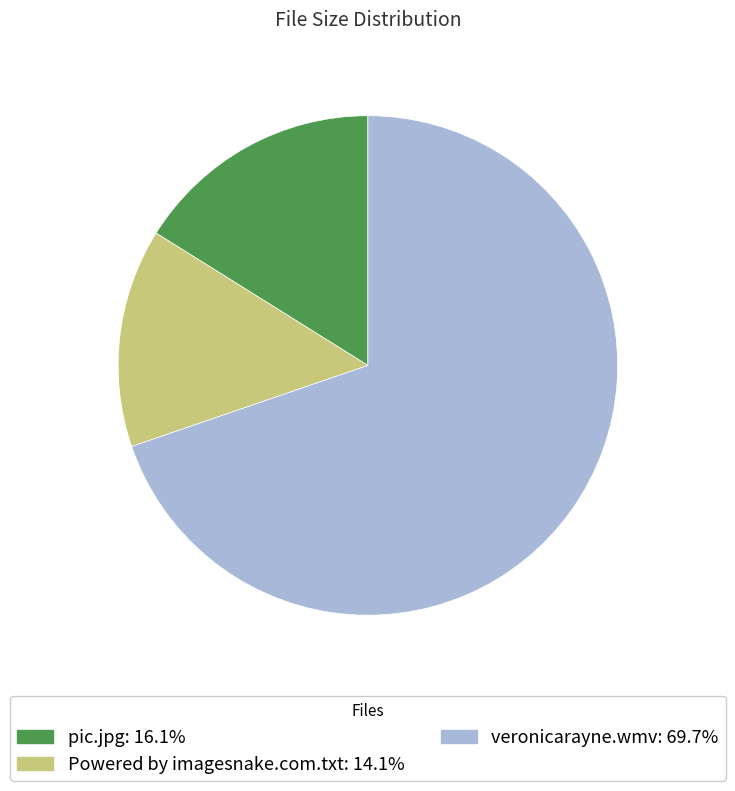

What is the largest slice in the pie chart?

veronicarayne.wmv